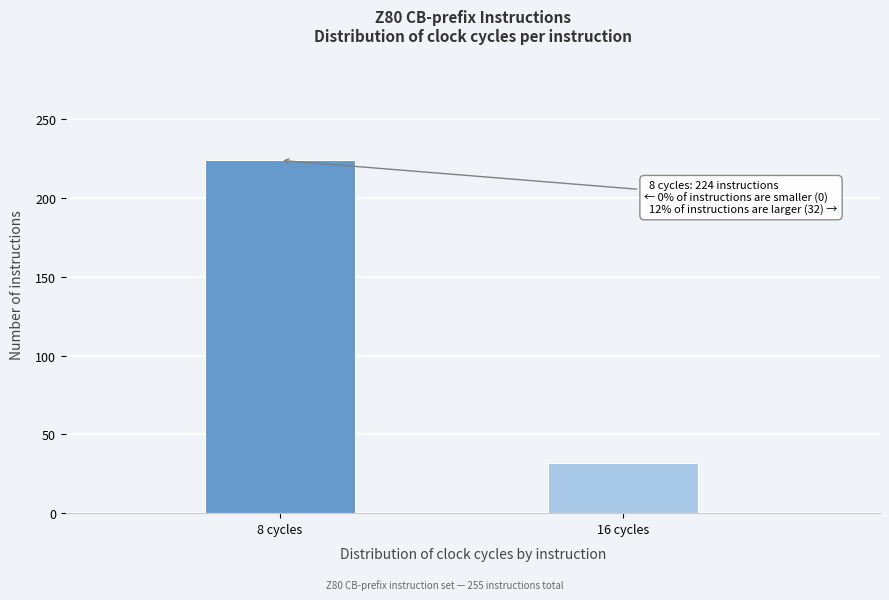

Reading left to right, list all the values displayed in this chart.

224	32